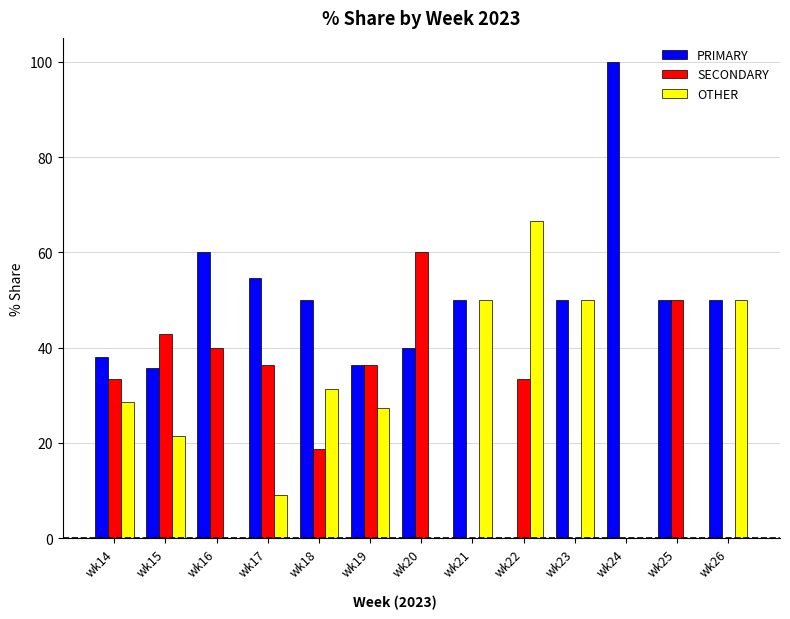

Which series has the widest spread of values?

PRIMARY